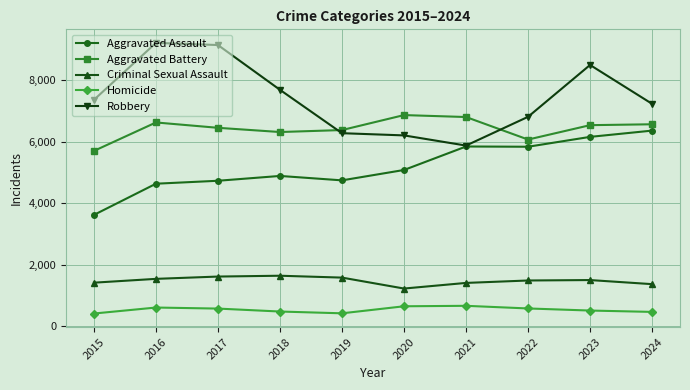

True or false: Aggravated Battery has a value of 10075 at 2024.

False